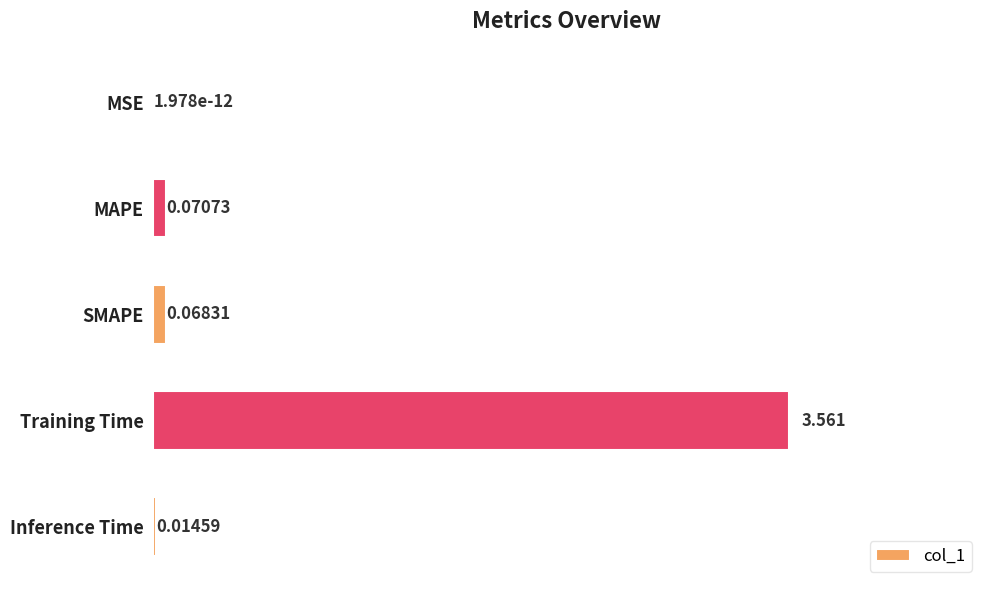

Which has a higher value, Inference Time or MAPE?

MAPE